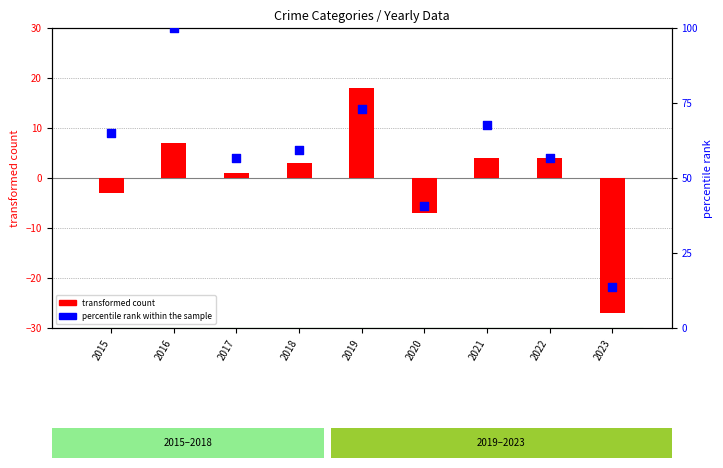

Which series reaches the maximum Y coordinate?

percentile rank within the sample